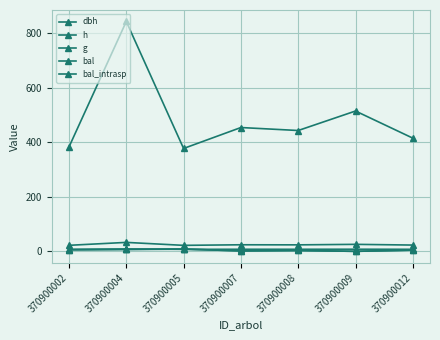

How many lines are shown in the chart?

5